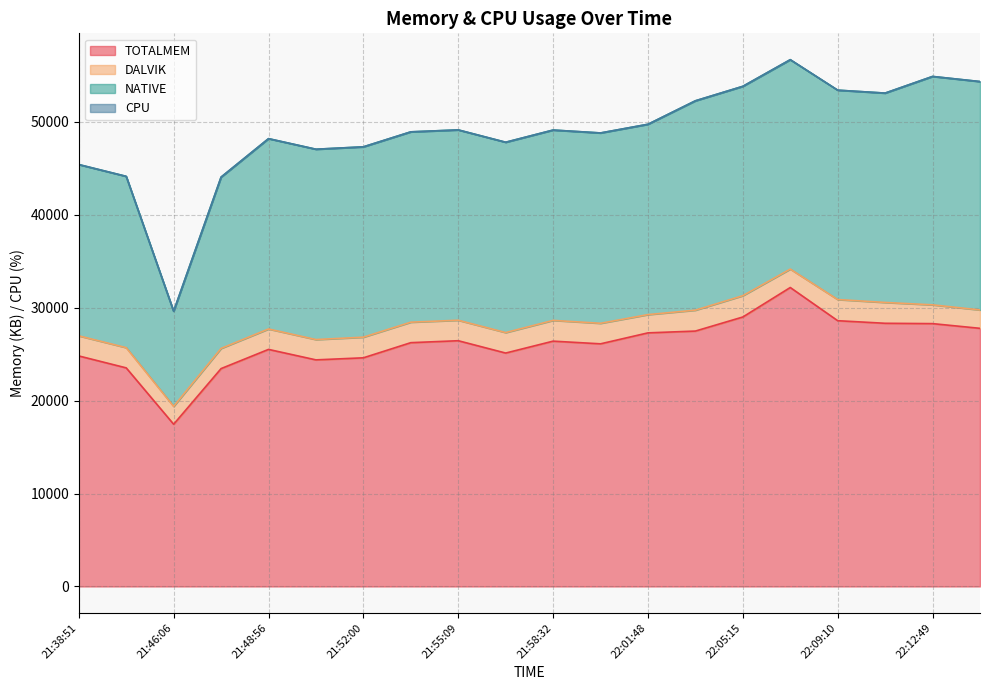

What is the maximum value shown in the chart?

32167.0